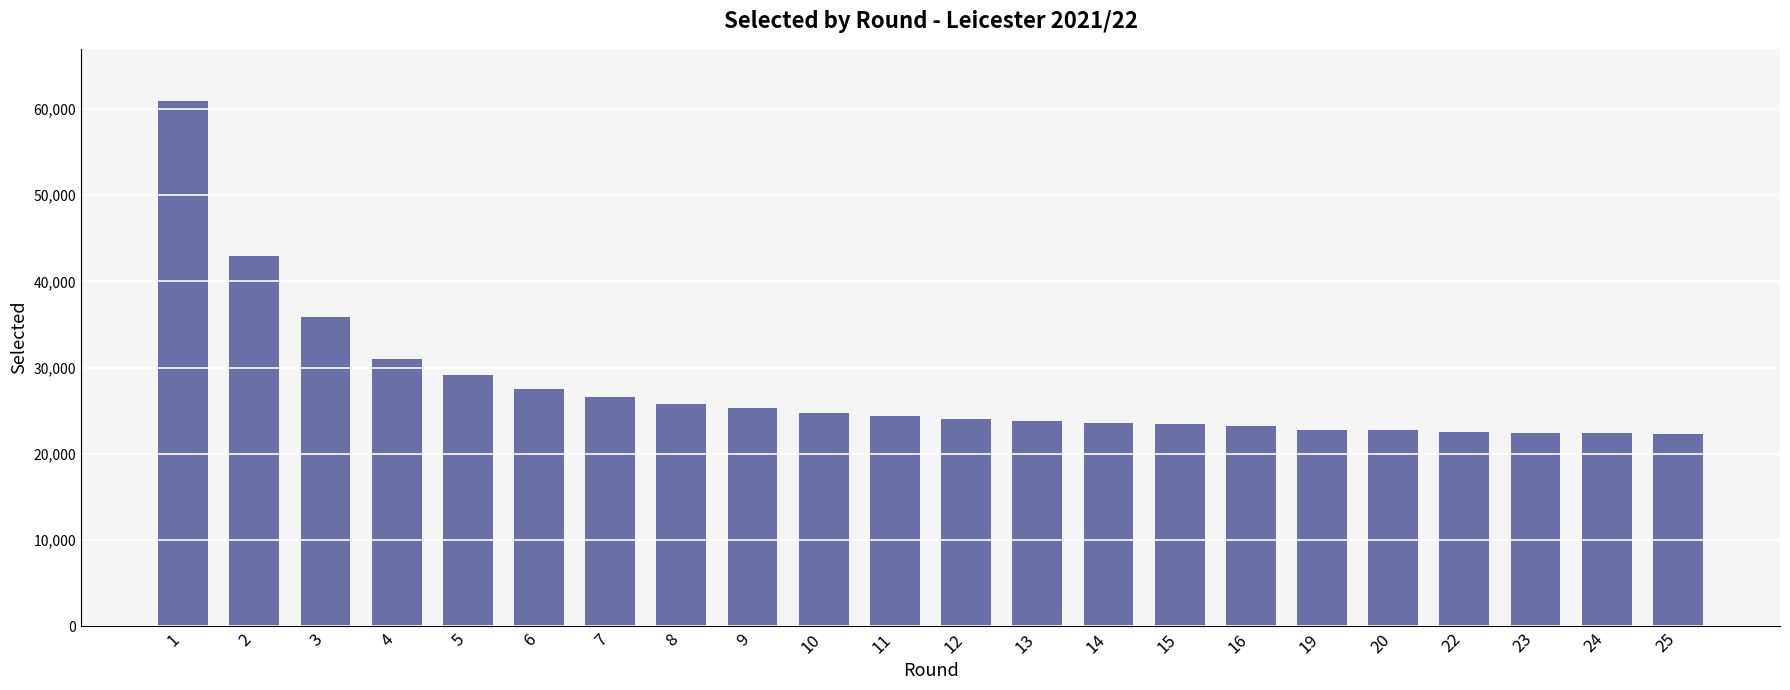

Does the chart contain stacked bars?

No